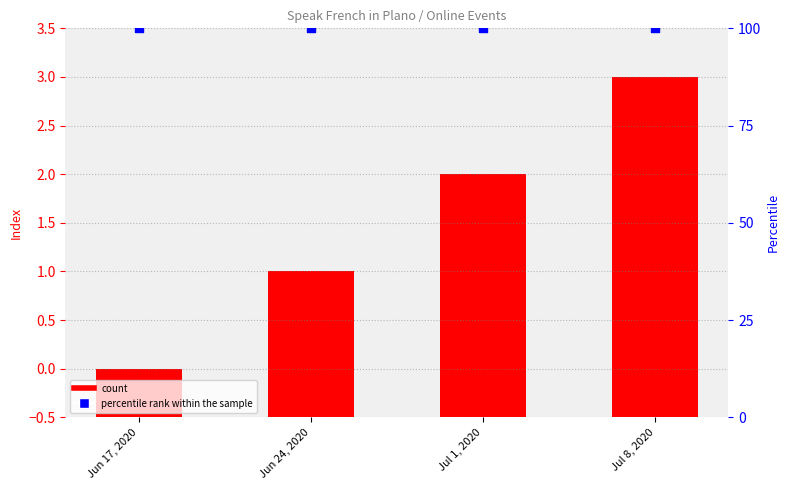

What are all the series names shown in the legend?

count, percentile rank within the sample